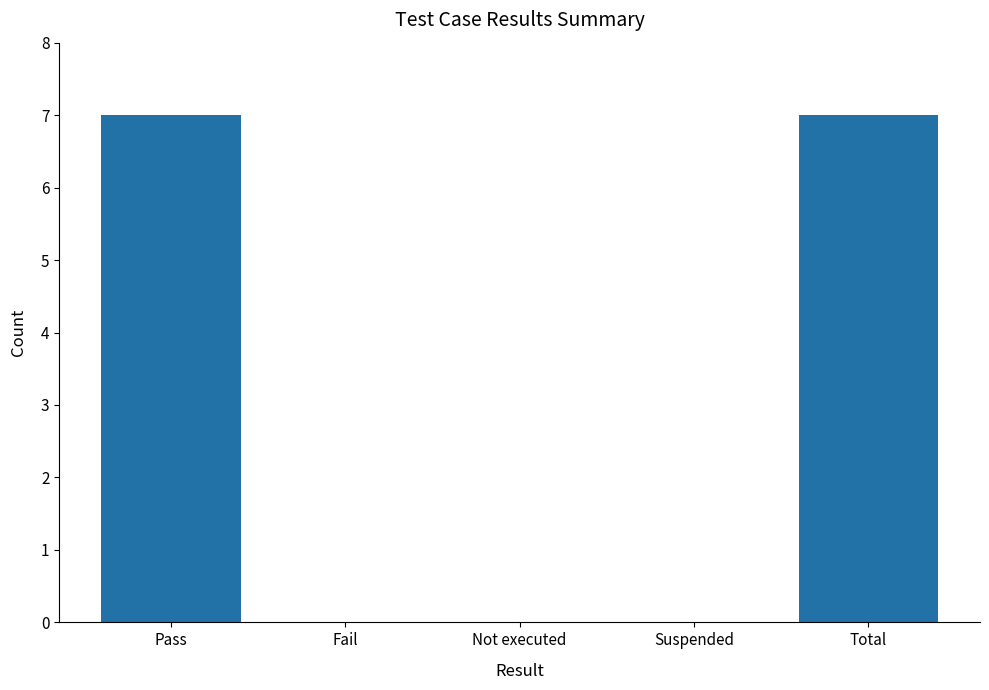

What is the change in value from Not executed to Total?

+7